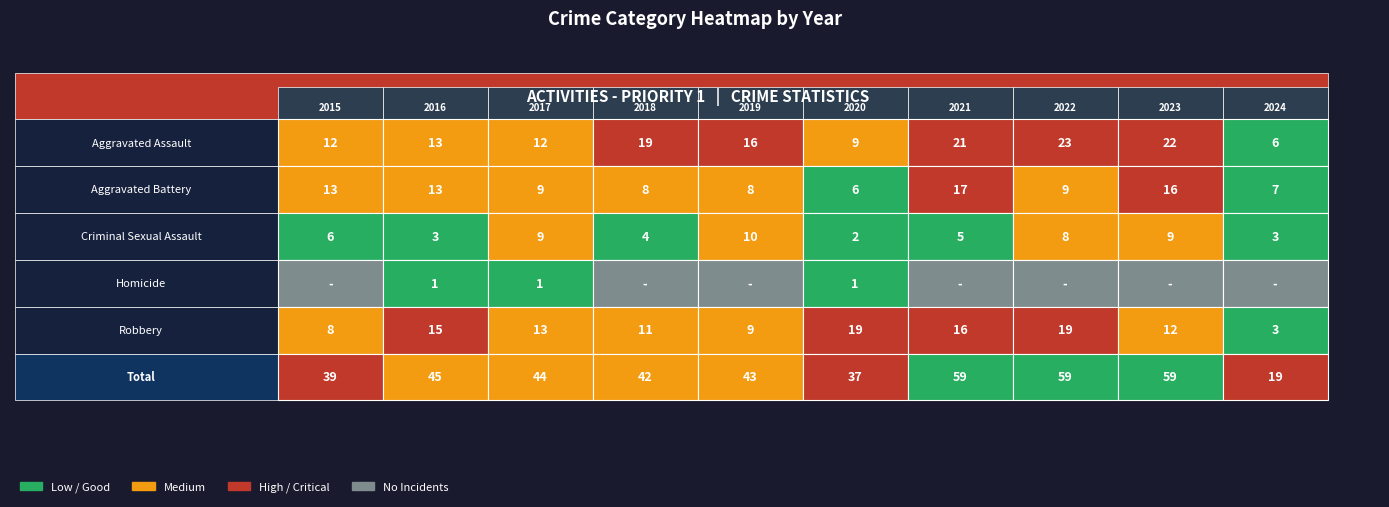

Count the number of categories in the chart.

10